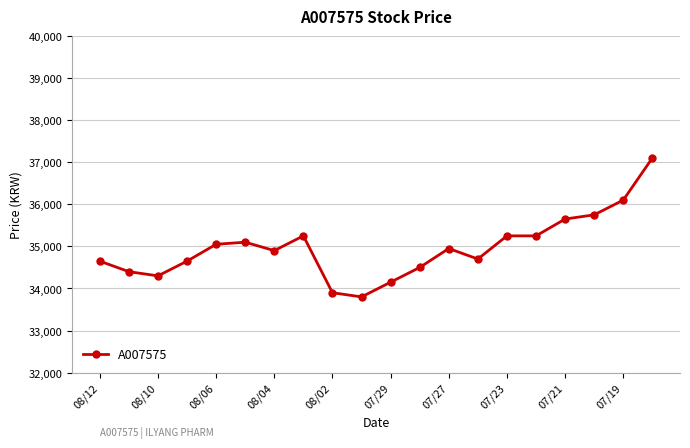

How many categories are shown in the chart?

20